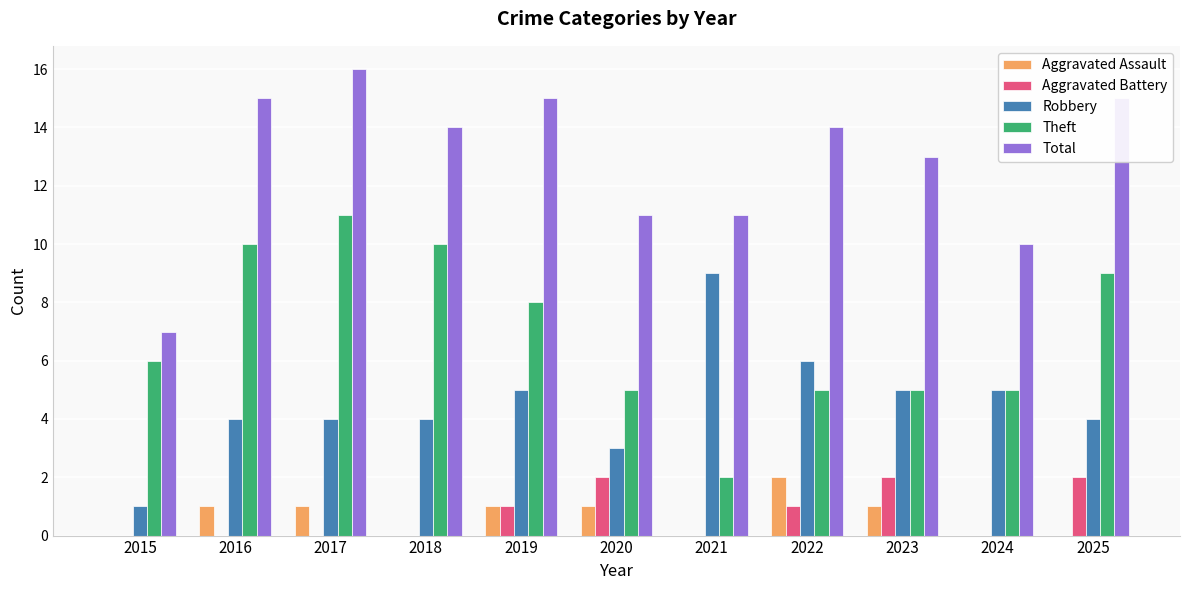

How many Theft values are between 5 and 10?

9